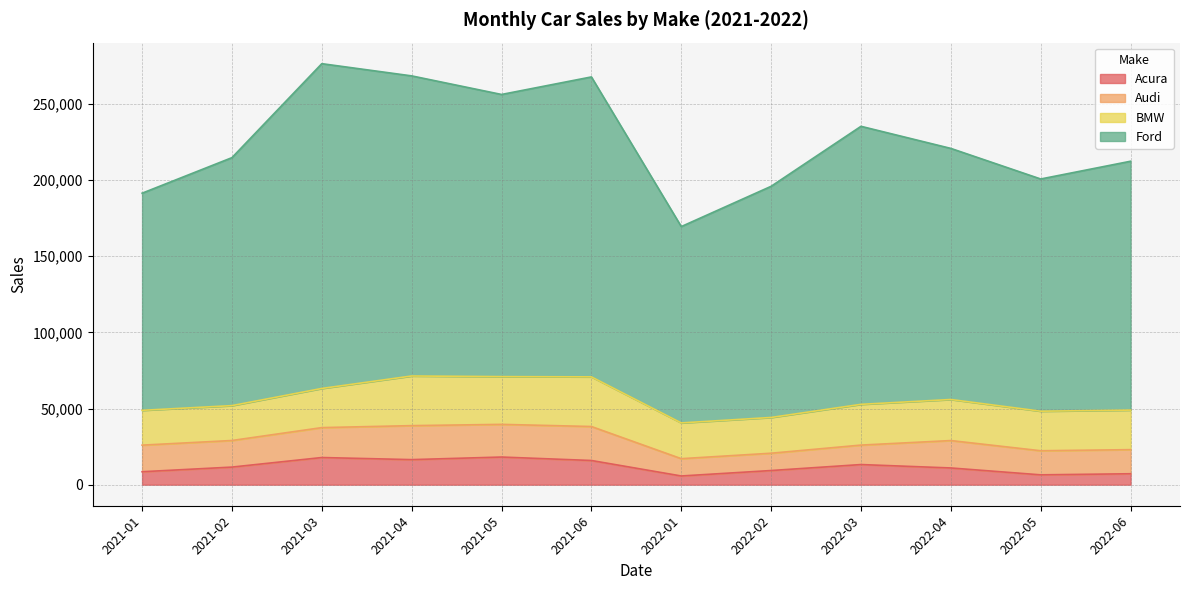

The Acura series shows 11553 at 2021-02. True or false?

True